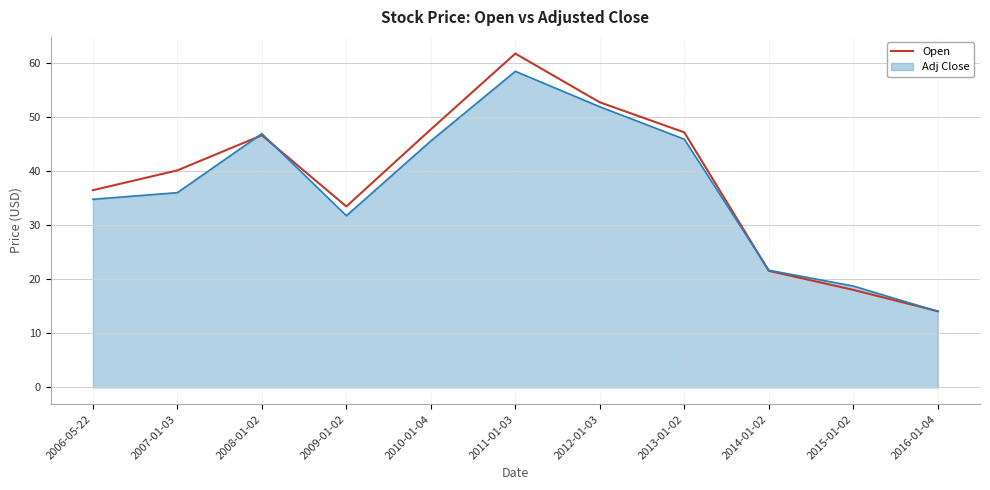

Which category has the lowest value across all series?

2016-01-04